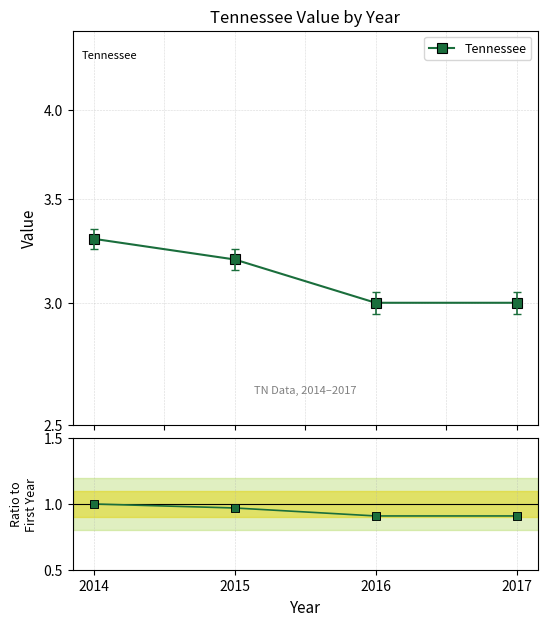

Is it true that the value at 2015 is 0.5?

False